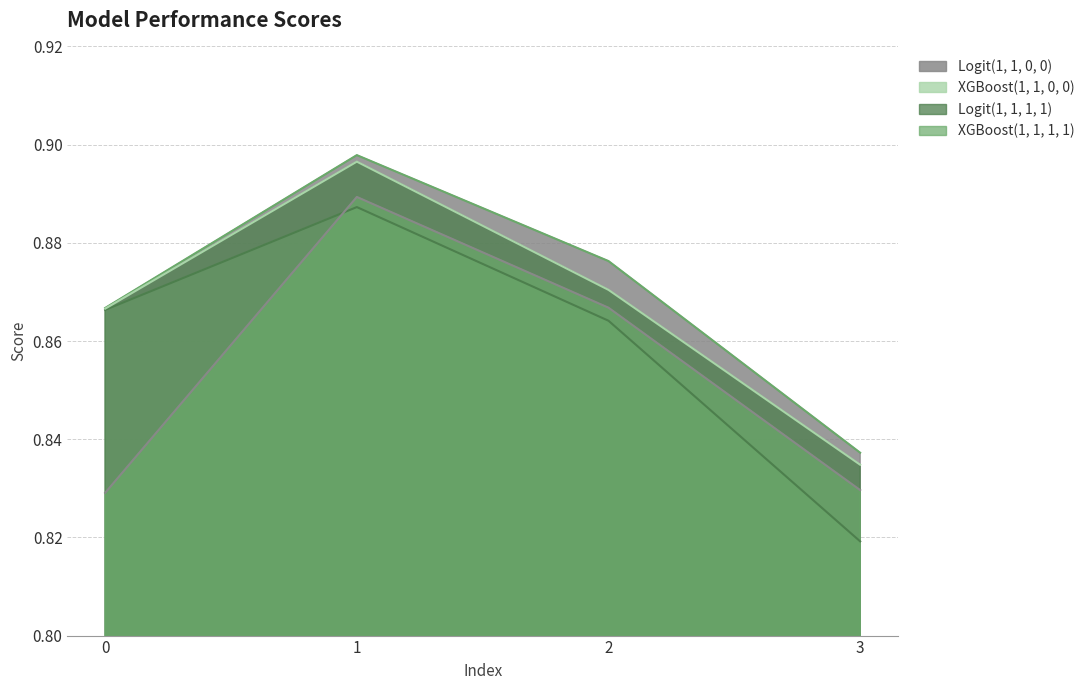

At which label is Logit(1, 1, 0, 0) closest to 0?

3